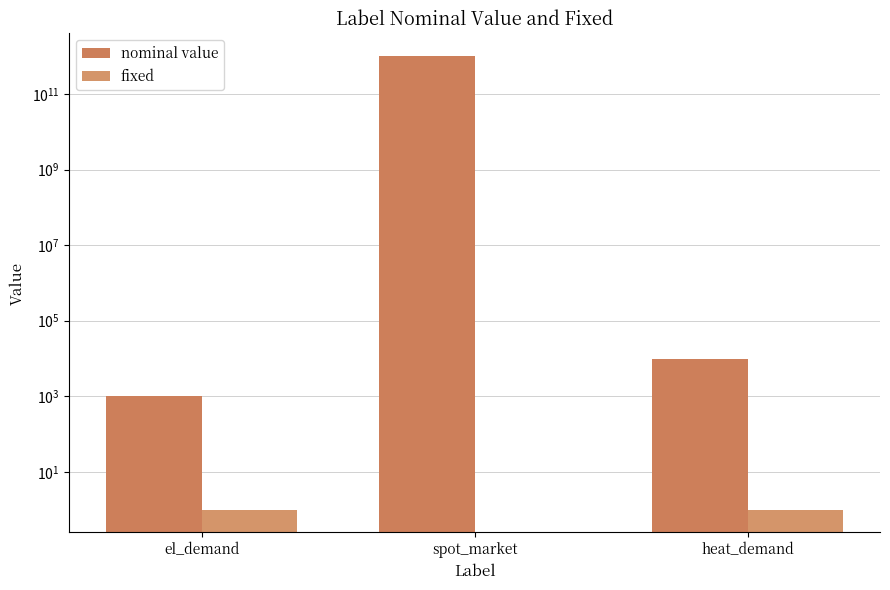

What value does the nominal value series have at el_demand, to the nearest 50?

1000